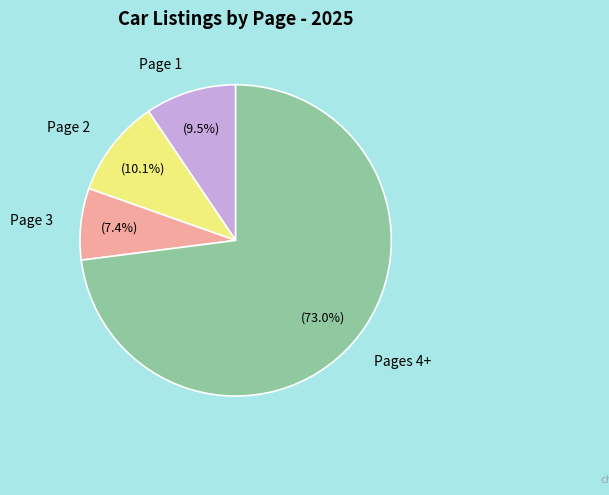

Between Pages 4+ and Page 2, which is larger?

Pages 4+